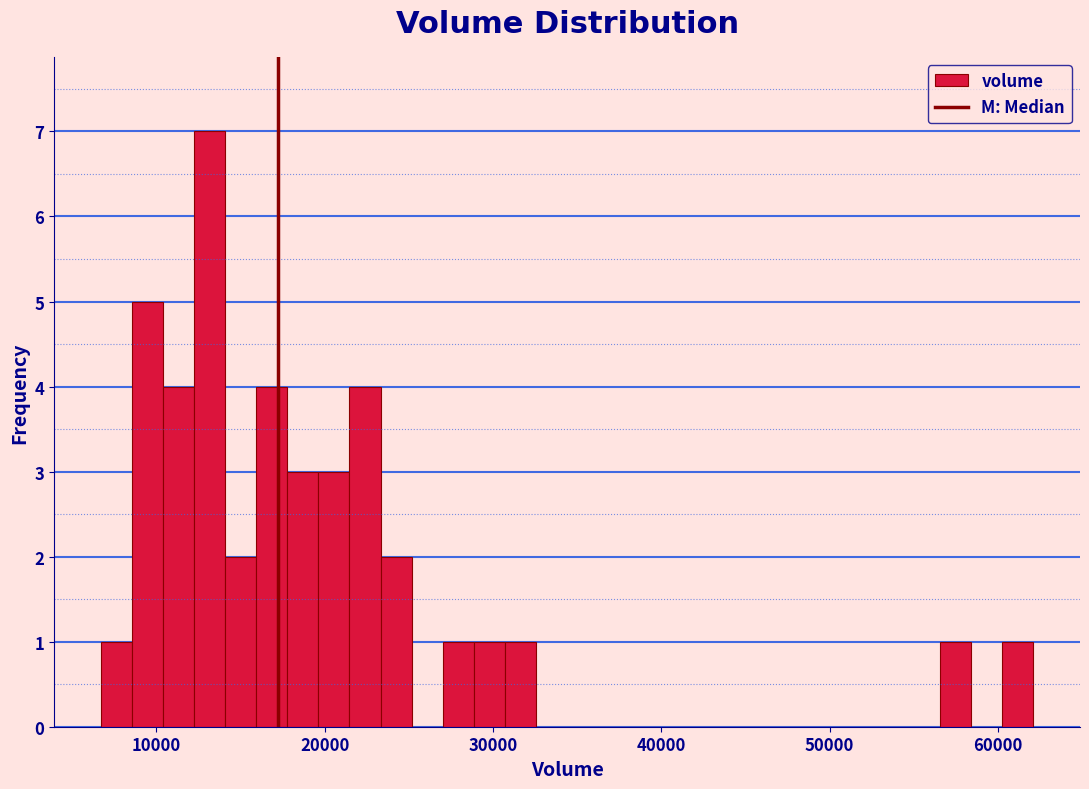

Around what value on the x-axis is the tallest bar? Give the approximate position of its centre, as read against the axis.

13000